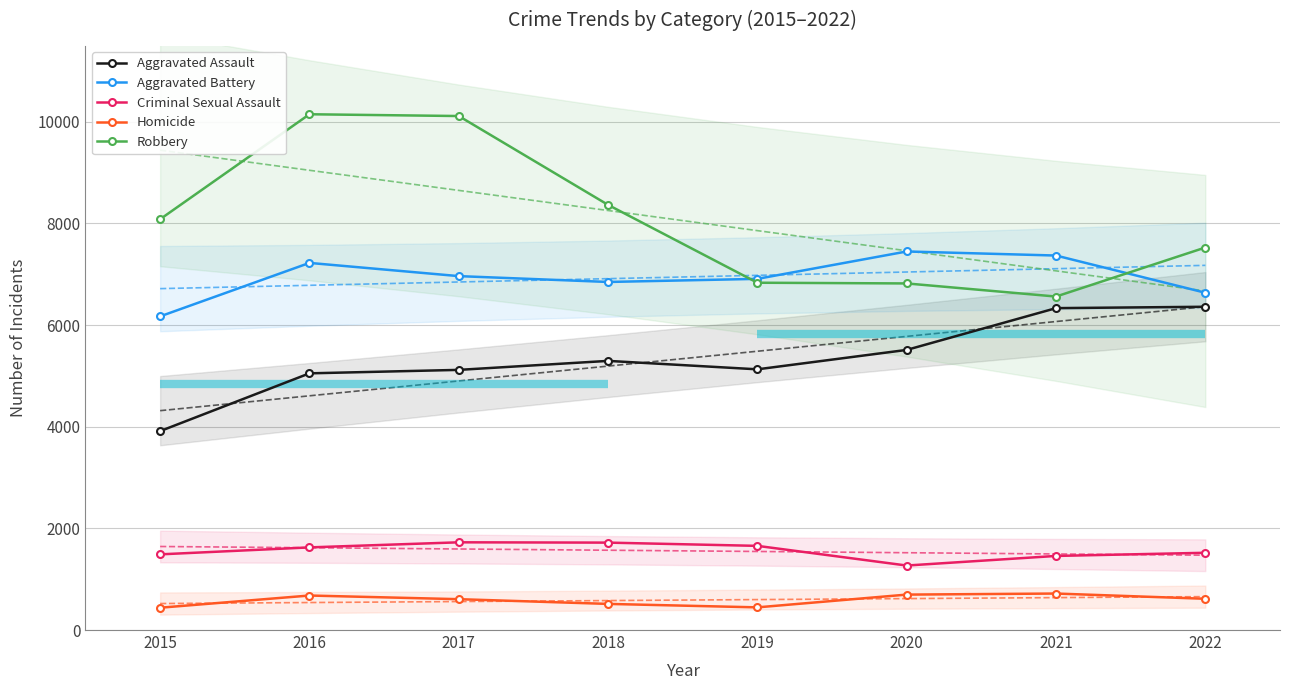

Rank the series at 2015 from lowest to highest value.

Homicide, Criminal Sexual Assault, Aggravated Assault, Aggravated Battery, Robbery